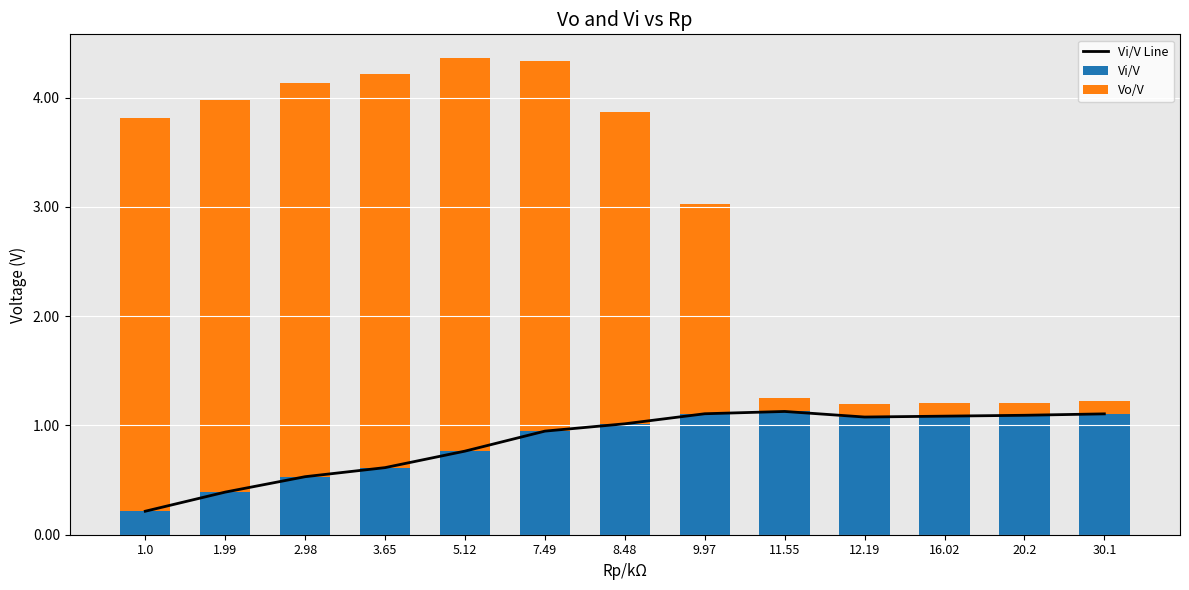

What is the difference between the Vi/V values at 1.99 and 20.2?

0.7